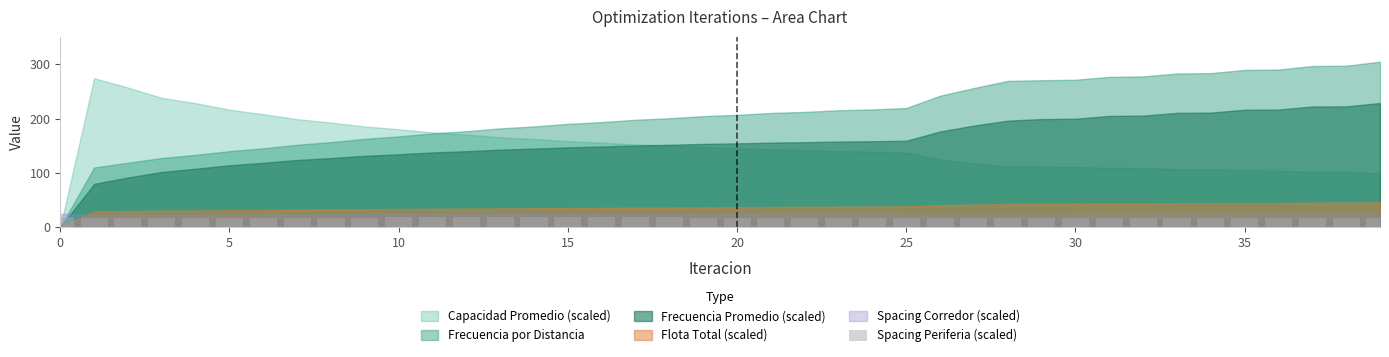

What is the average value?

17.3